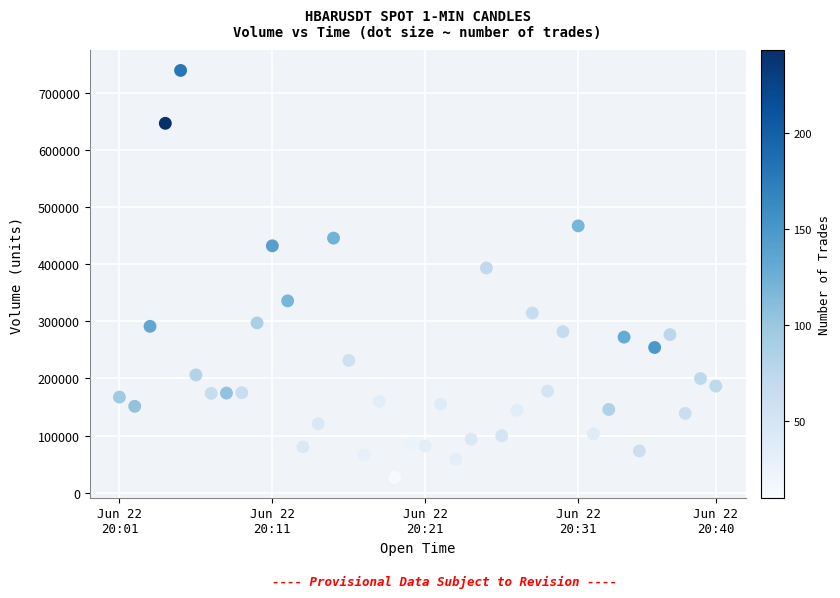

What is the range of Y values (max minus min)?

712098